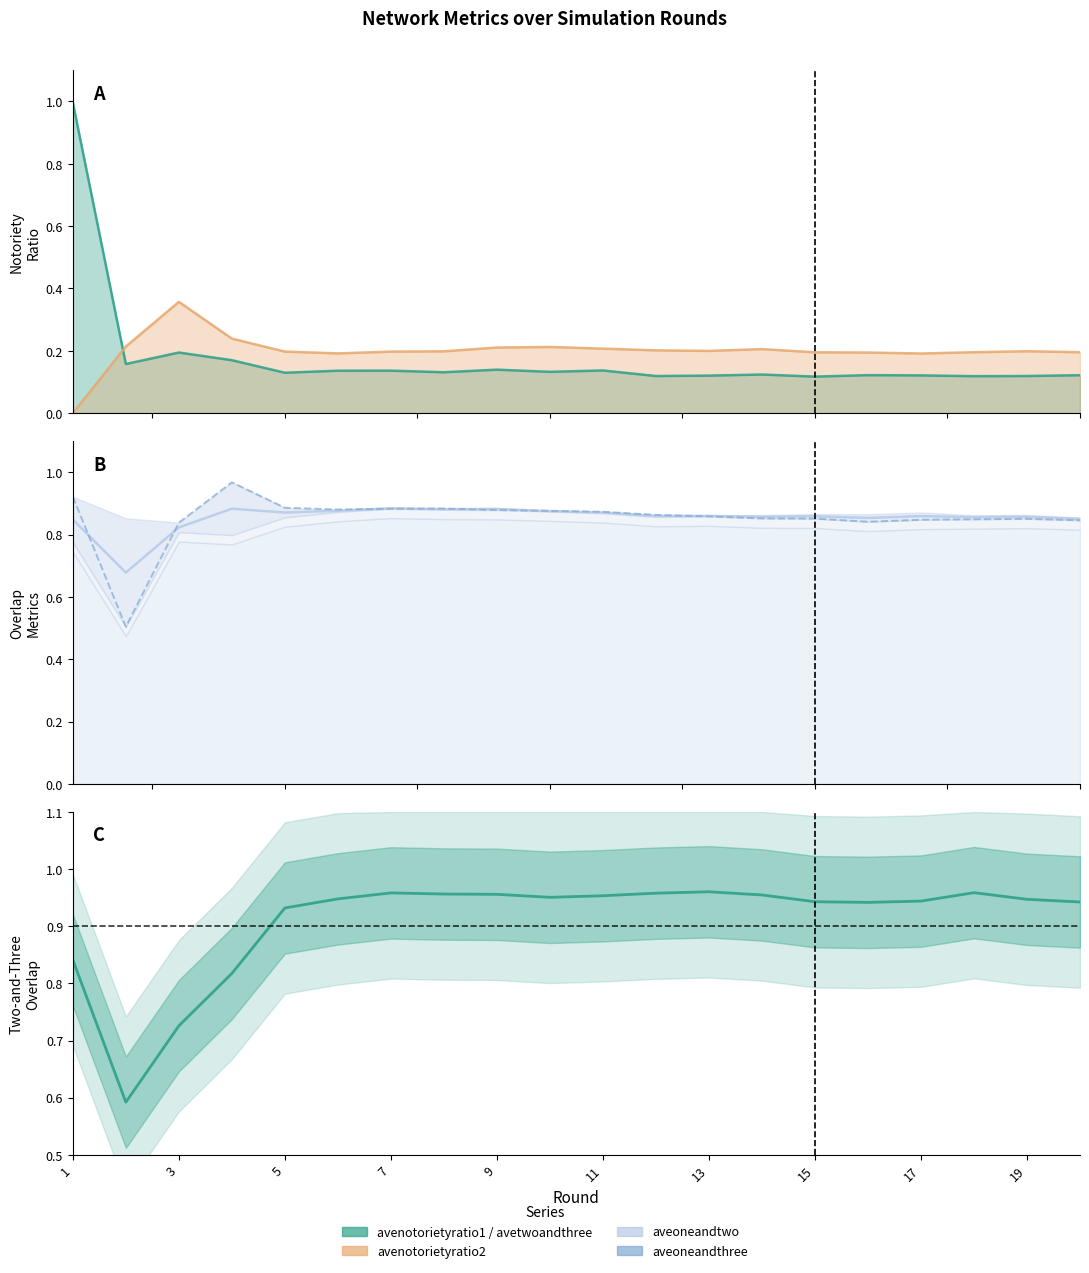

What is the value of the aveoneandthree point at the 3rd from the left?

0.8